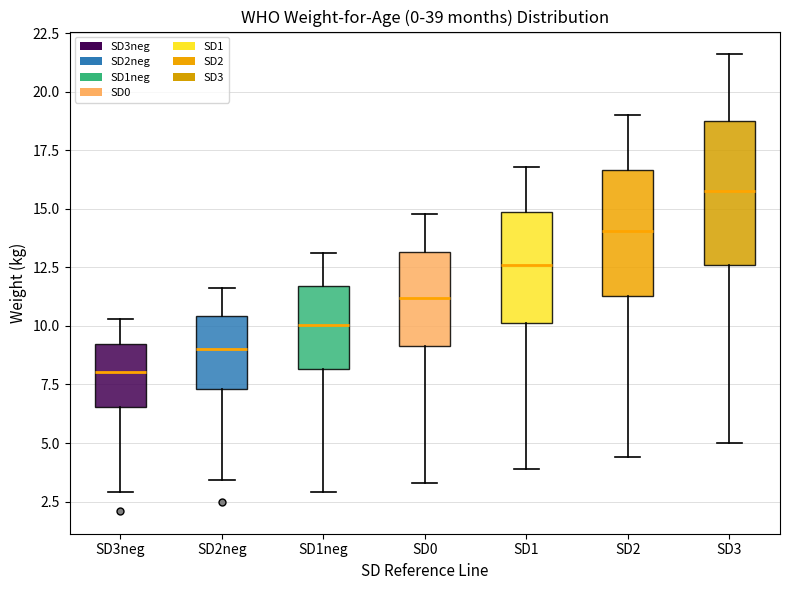

Reading left to right, transcribe this box plot: for each box, give where its median line is, the range the box spans, and where its two whiskers end, as read against the y-axis. The values are not printed on the chart, so give them approximately, as read against the axis.

SD3neg: median 8.0, box 6.5 to 9.5, whiskers 3.0 to 10.5
SD2neg: median 9.0, box 7.5 to 10.5, whiskers 3.5 to 11.5
SD1neg: median 10.0, box 8.0 to 11.5, whiskers 3.0 to 13.0
SD0: median 11.0, box 9.0 to 13.0, whiskers 3.5 to 15.0
SD1: median 12.5, box 10.0 to 15.0, whiskers 4.0 to 17.0
SD2: median 14.0, box 11.5 to 16.5, whiskers 4.5 to 19.0
SD3: median 16.0, box 12.5 to 19.0, whiskers 5.0 to 21.5